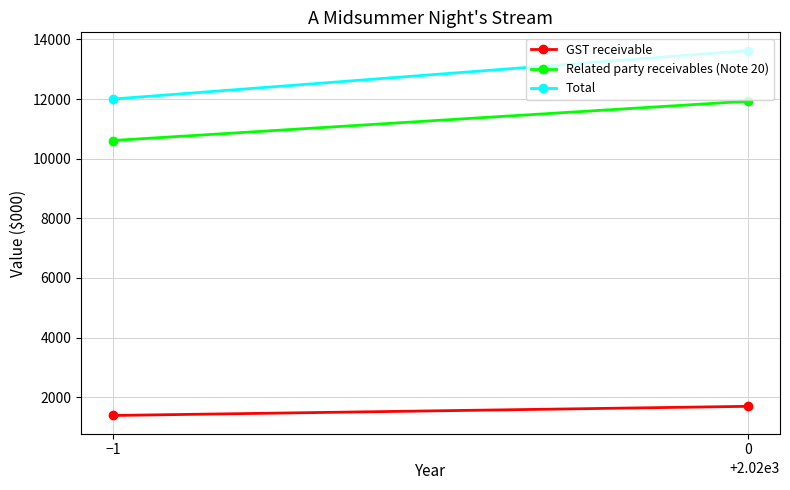

The value of GST receivable at −1 is 1917. True or false?

False